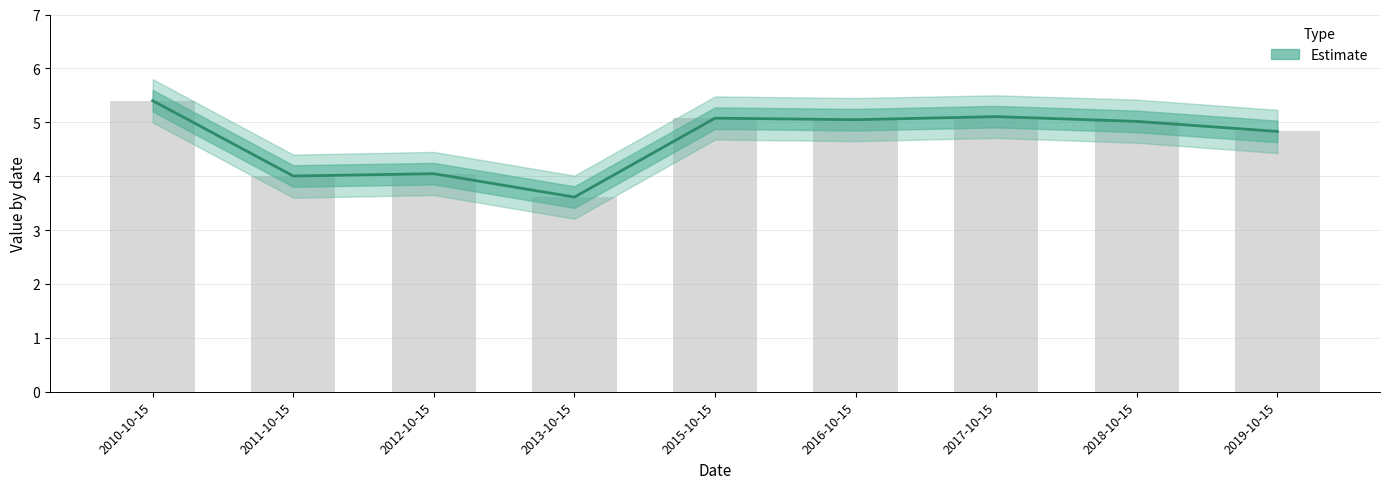

What is the greatest value displayed?

5.4